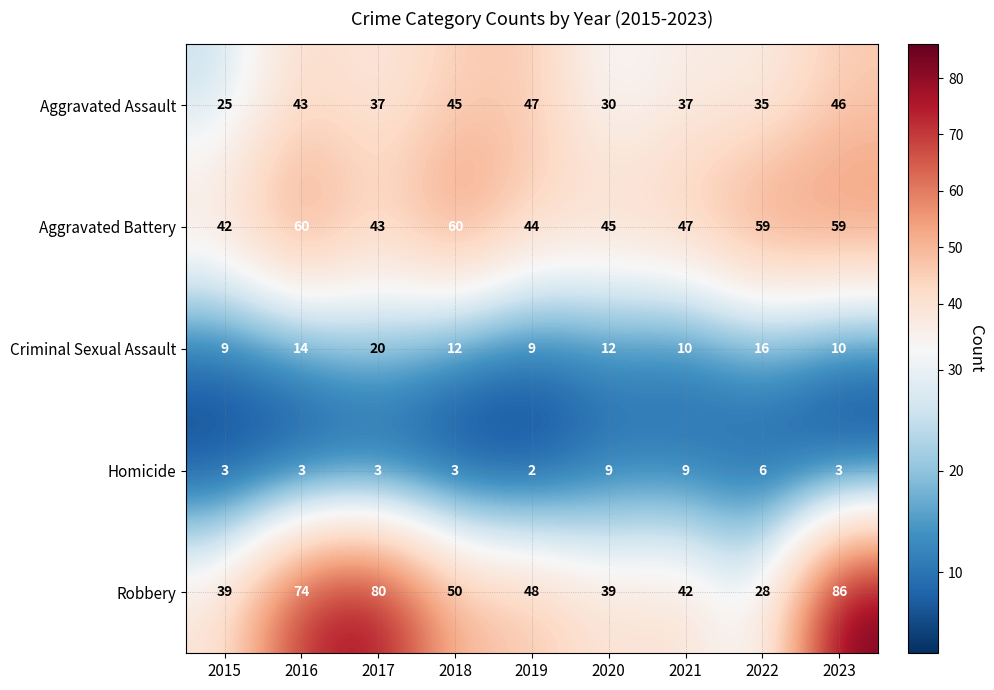

Is it true that Homicide equals 3 at 2019?

False